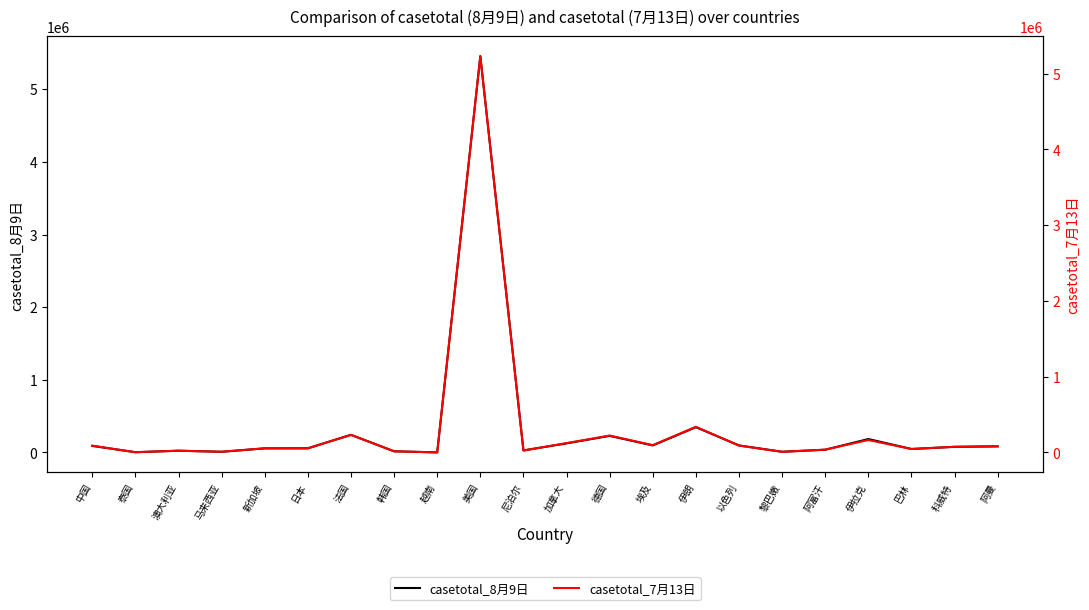

What is the highest value of the casetotal_7月13日 series?

5230031